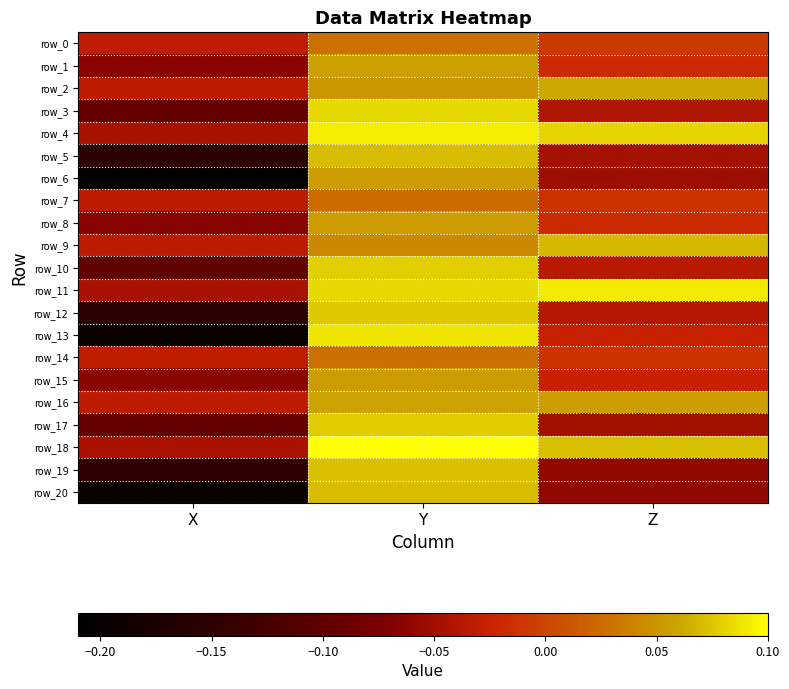

Which series has the largest total across all categories?

row_11